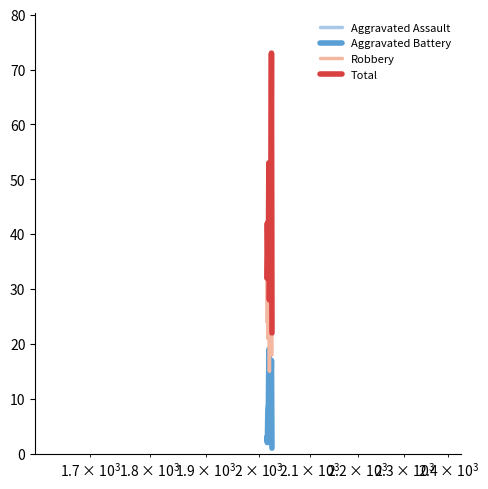

Reading right to left, extract all data points from this chart.

Aggravated Assault: 2	7	7	4	6	4	5	5	7	3	5
Aggravated Battery: 1	17	12	13	8	9	19	9	8	2	3
Robbery: 18	49	26	21	25	15	27	22	21	37	24
Total: 22	73	47	39	39	28	53	38	36	42	32